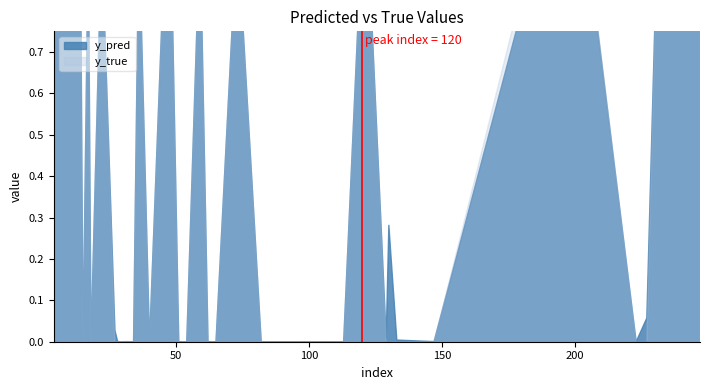

Does the chart display data point markers on the line(s)?

No